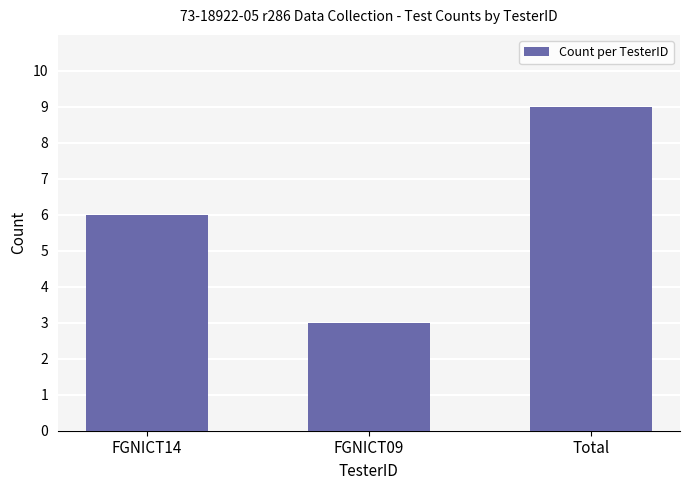

Between FGNICT14 and Total, which is larger?

Total